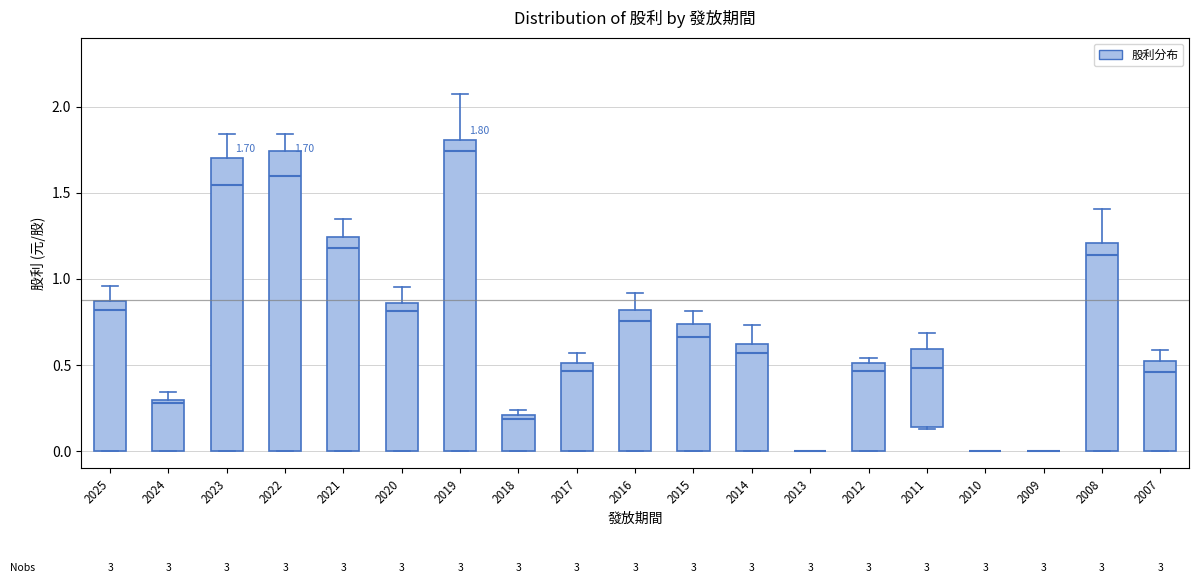

Which box is the tallest, from its lower edge to its upper edge?

2019